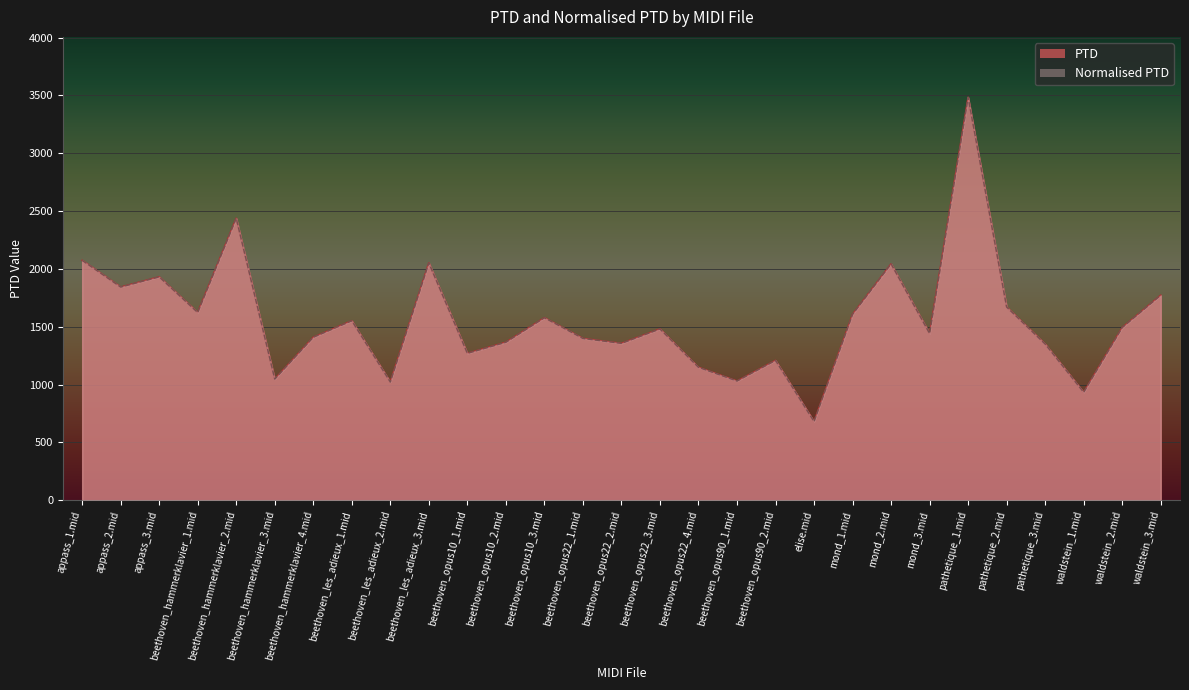

What are all the series names shown in the legend?

PTD, Normalised PTD